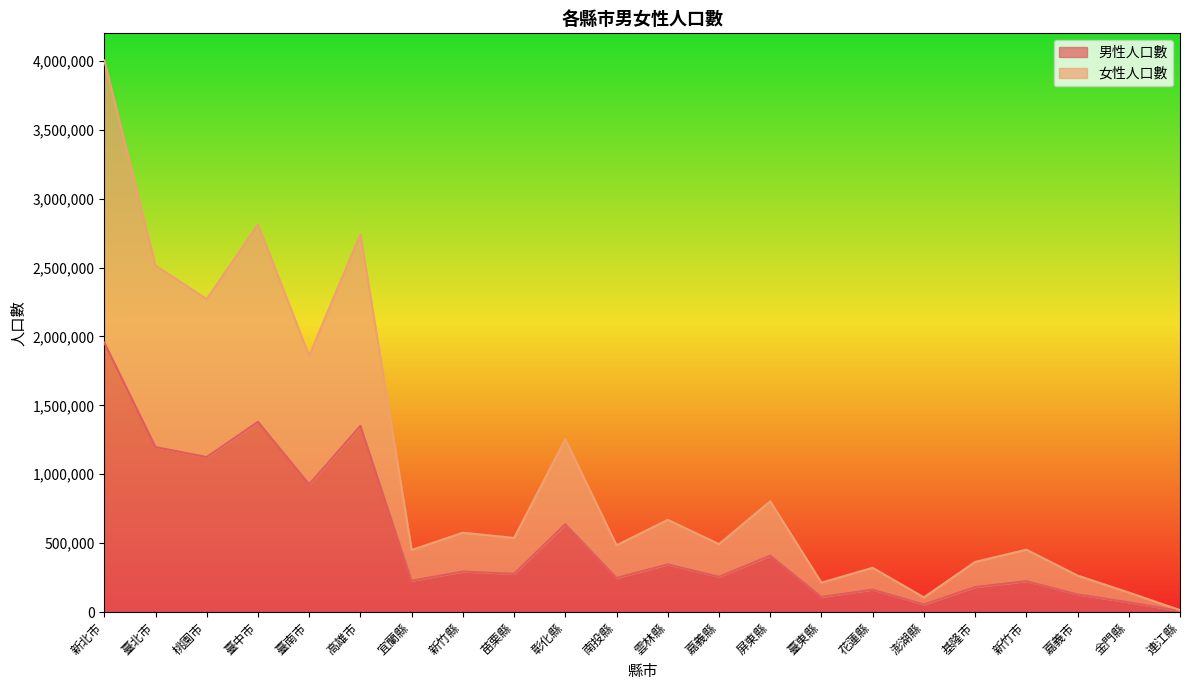

Reading left to right, extract all data points from this chart.

男性人口數: 新北市=1955357	臺北市=1197417	桃園市=1124609	臺中市=1380350	臺南市=926320	高雄市=1351302	宜蘭縣=226840	新竹縣=293869	苗栗縣=277261	彰化縣=637083	南投縣=247404	雲林縣=345903	嘉義縣=255545	屏東縣=409144	臺東縣=109391	花蓮縣=162262	澎湖縣=54674	基隆市=181296	新竹市=223622	嘉義市=127707	金門縣=70469	連江縣=7936
女性人口數: 新北市=4003812	臺北市=2514425	桃園市=2271637	臺中市=2812308	臺南市=1860379	高雄市=2742032	宜蘭縣=450406	新竹縣=575754	苗栗縣=537817	彰化縣=1254308	南投縣=484422	雲林縣=669354	嘉義縣=492676	屏東縣=803787	臺東縣=213296	花蓮縣=321063	澎湖縣=106296	基隆市=363594	新竹市=452586	嘉義市=264544	金門縣=141505	連江縣=13665